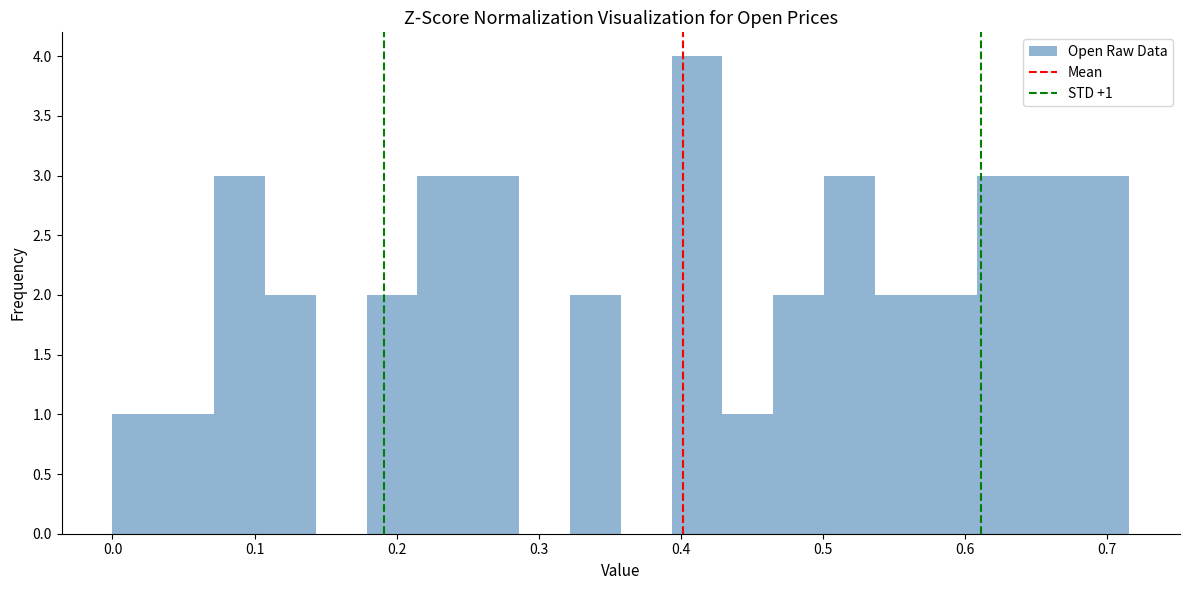

Read against the x-axis, roughly where is the centre of the tallest bar?

0.41